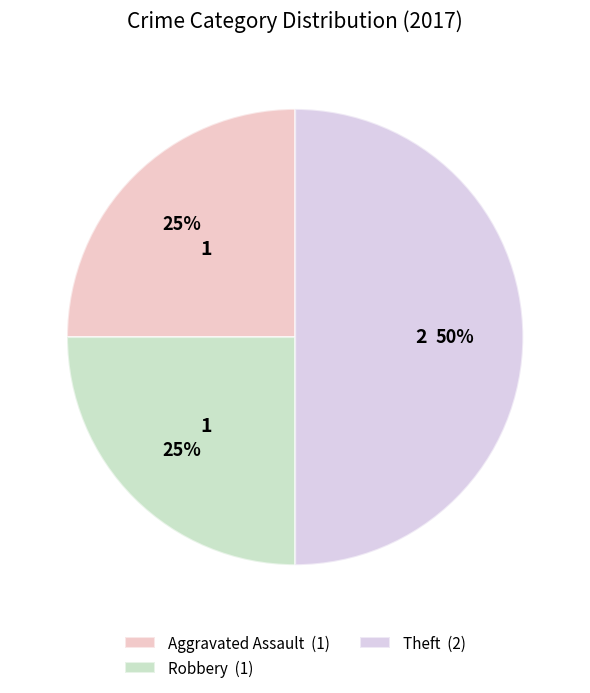

How many segments does this pie chart have?

3